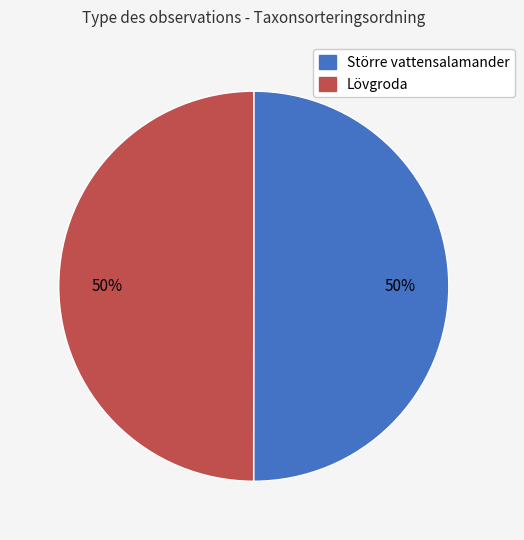

To the nearest percent, what portion does Större vattensalamander represent?

50%